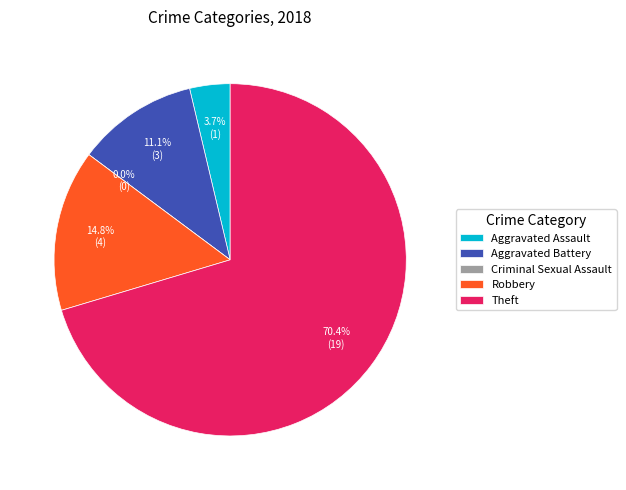

The Robbery slice represents 23% of the pie. True or false?

False